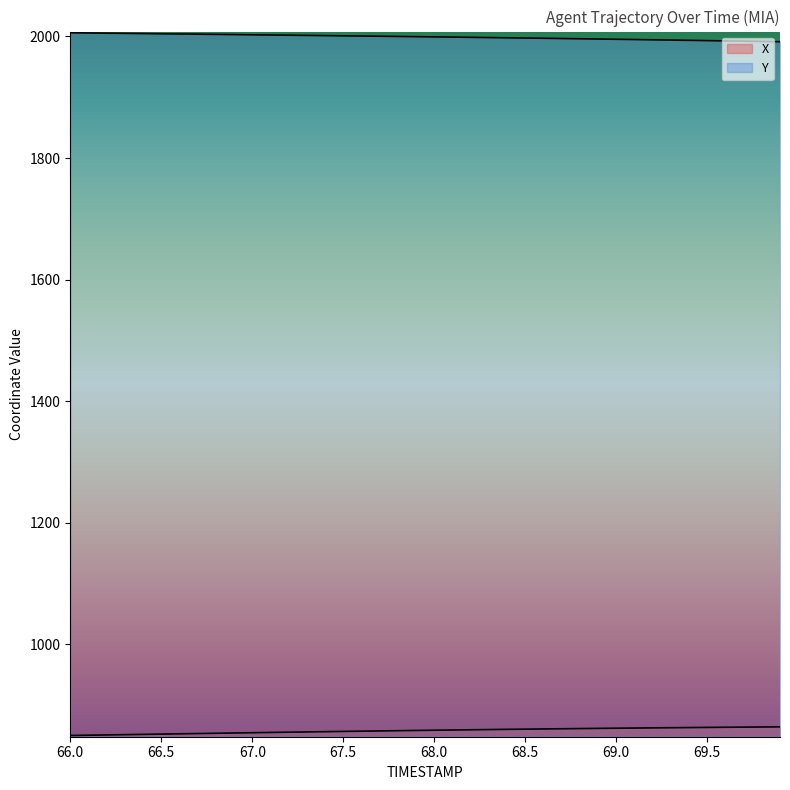

List the series in order of their overall mean, lowest first.

X, Y